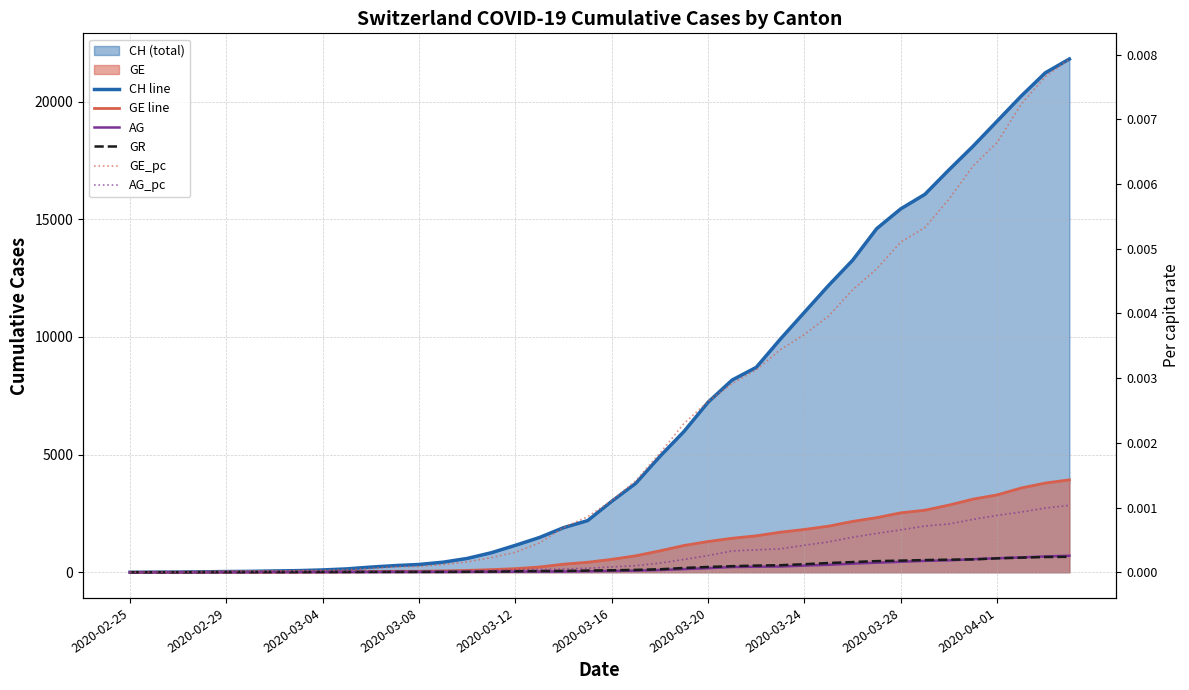

Reading left to right, transcribe all the data shown in this chart.

CH line: 0.0	5.0	9.0	19.0	31.0	38.0	56.0	70.0	99.0	144.0	220.0	283.0	332.0	429.0	588.0	830.0	1145.0	1478.0	1896.0	2196.0	3016.0	3783.0	4925.0	5984.0	7228.0	8172.0	8709.0	9909.0	11050.0	12188.0	13261.0	14605.0	15447.0	16062.0	17103.0	18107.0	19174.0	20240.0	21229.0	21816.0
GE line: 0.0	1.0	1.0	4.0	8.0	9.0	10.0	13.0	15.0	20.0	29.0	42.0	44.0	59.0	79.0	112.0	153.0	224.0	343.0	425.0	549.0	701.0	911.0	1139.0	1307.0	1445.0	1549.0	1703.0	1820.0	1960.0	2161.0	2322.0	2527.0	2638.0	2855.0	3109.0	3289.0	3582.0	3793.0	3928.0
AG: 0.0	1.0	1.0	1.0	3.0	4.0	7.0	7.0	10.0	11.0	12.0	14.0	14.0	15.0	18.0	20.0	27.0	30.0	33.0	43.0	56.0	69.0	96.0	134.0	175.0	223.0	235.0	245.0	283.0	318.0	367.0	407.0	444.0	485.0	506.0	554.0	596.0	631.0	673.0	702.0
GR: 0.0	2.0	2.0	6.0	6.0	6.0	9.0	9.0	12.0	14.0	16.0	17.0	18.0	18.0	22.0	31.0	43.0	53.0	56.0	71.0	84.0	101.0	128.0	182.0	226.0	258.0	284.0	300.0	343.0	393.0	433.0	474.0	495.0	519.0	535.0	547.0	592.0	622.0	649.0	657.0
GE_pc: 0.0	0.0	0.0	0.0	0.0	0.0	0.0	0.0	0.0	0.0	0.0	0.0	0.0	0.0	0.0	0.0	0.0	0.0	0.0	0.0	0.0	0.0	0.0	0.0	0.0	0.0	0.0	0.0	0.0	0.0	0.0	0.0	0.0	0.0	0.0	0.0	0.0	0.0	0.0	0.0
AG_pc: 0.0	0.0	0.0	0.0	0.0	0.0	0.0	0.0	0.0	0.0	0.0	0.0	0.0	0.0	0.0	0.0	0.0	0.0	0.0	0.0	0.0	0.0	0.0	0.0	0.0	0.0	0.0	0.0	0.0	0.0	0.0	0.0	0.0	0.0	0.0	0.0	0.0	0.0	0.0	0.0